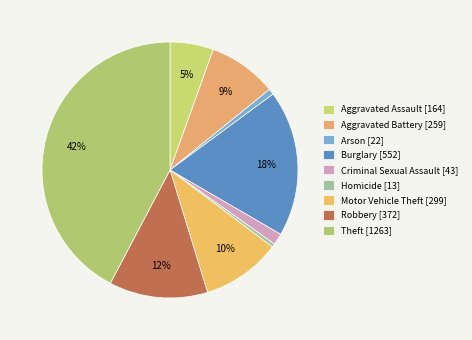

What percentage is NOT represented by Burglary?

81.5%